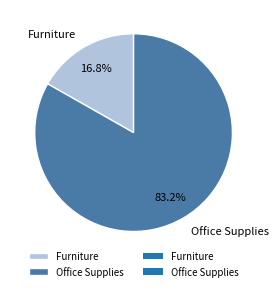

What percentage is the Furniture slice, to the nearest percent?

17%